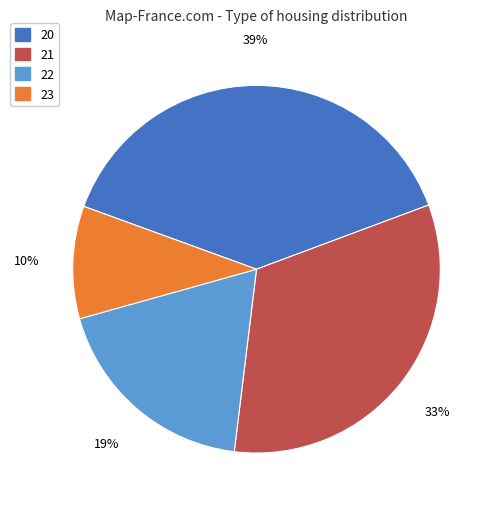

Count the number of slices in the pie.

4